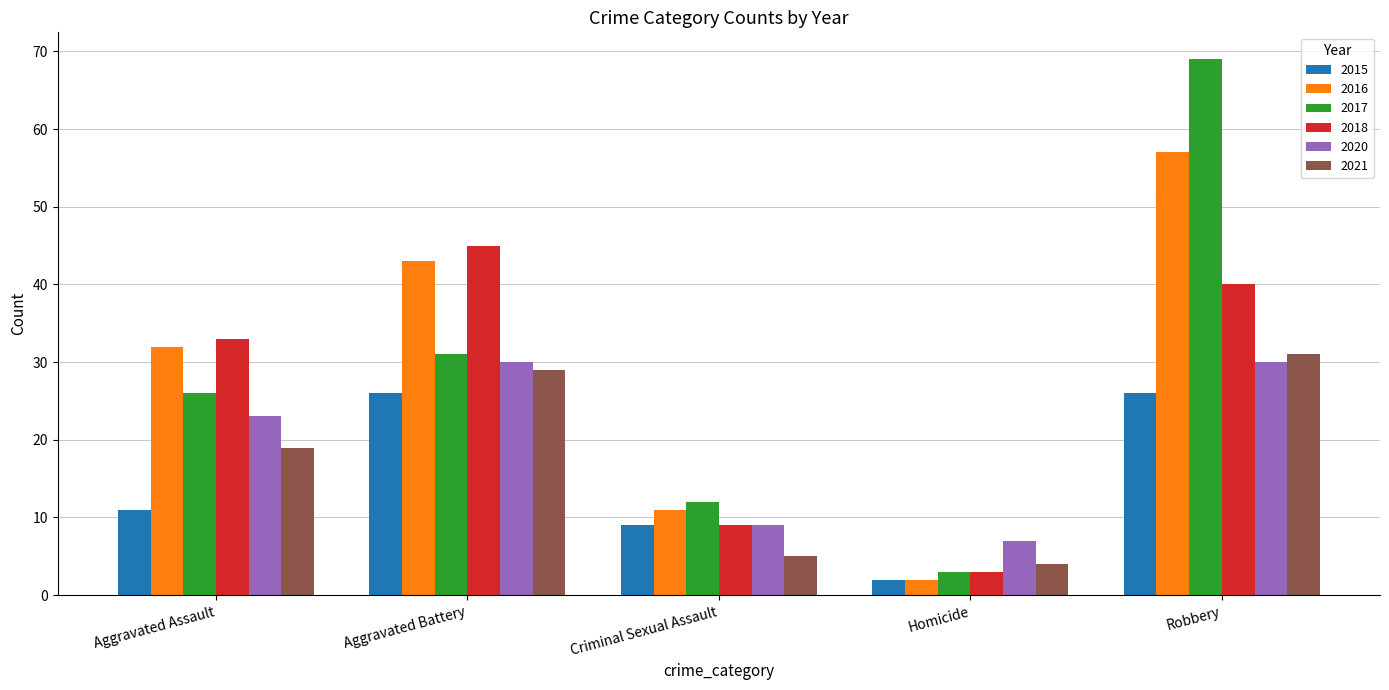

How many categories are shown in the chart?

5